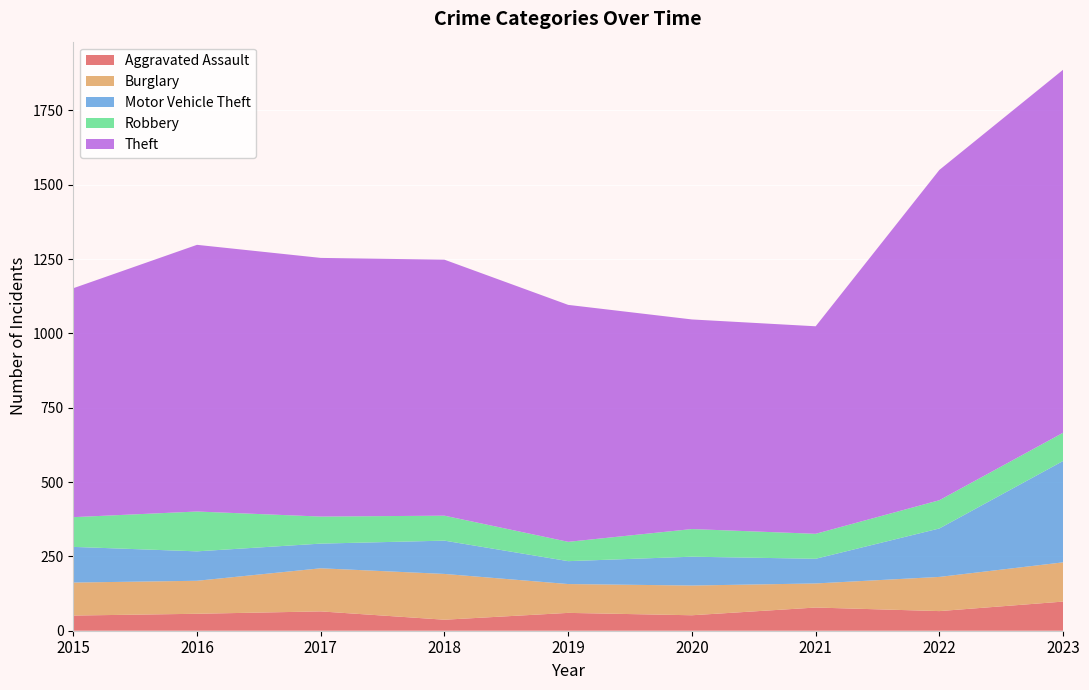

Reading left to right, transcribe all the data shown in this chart.

Aggravated Assault: 51	57	65	37	60	52	78	66	98
Burglary: 111	111	145	154	97	100	81	115	132
Motor Vehicle Theft: 120	99	83	112	77	97	83	163	341
Robbery: 100	134	91	84	65	93	84	95	95
Theft: 770	897	870	861	797	705	698	1111	1221